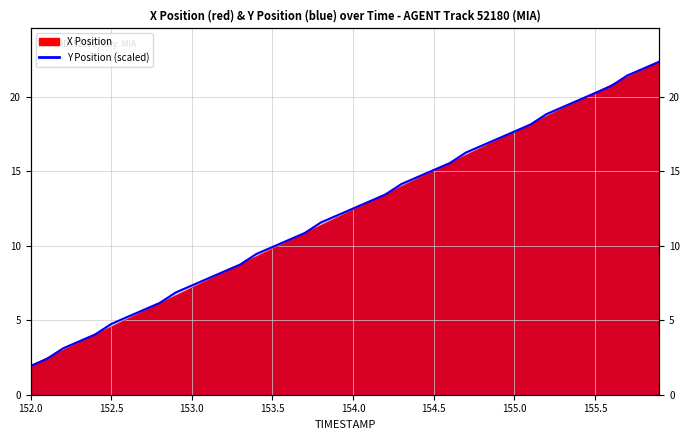

True or false: X Position and Y Position intersect in this chart.

True